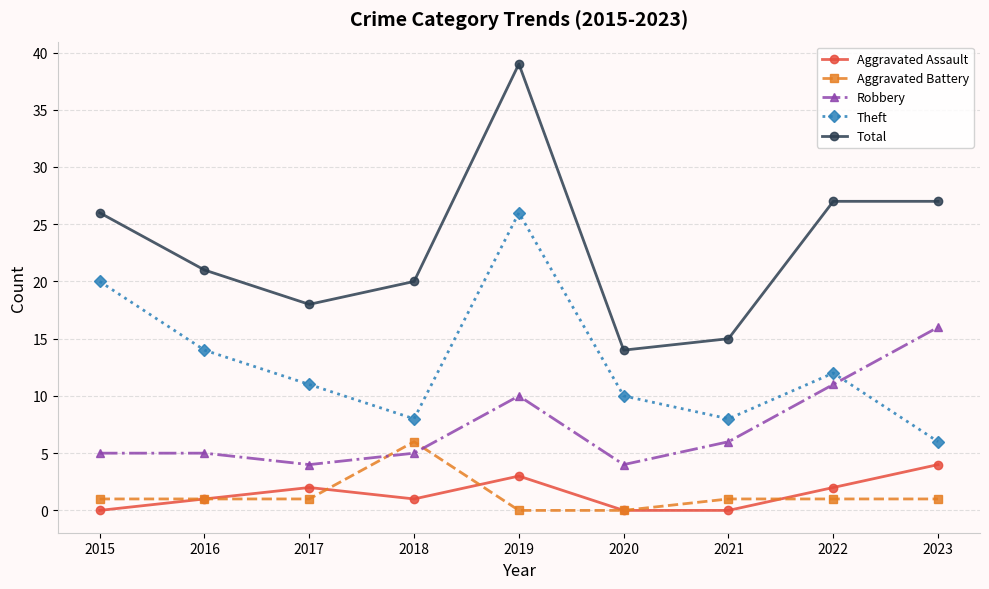

The Theft series shows 8 at 2018. True or false?

True